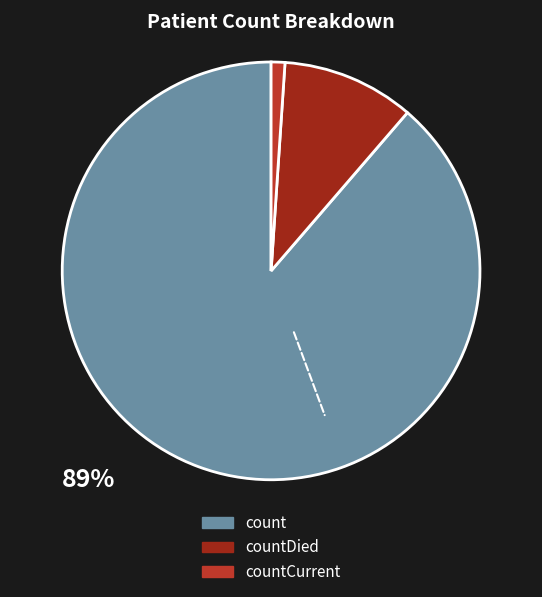

Combined, do countDied and countCurrent account for over 50%?

No